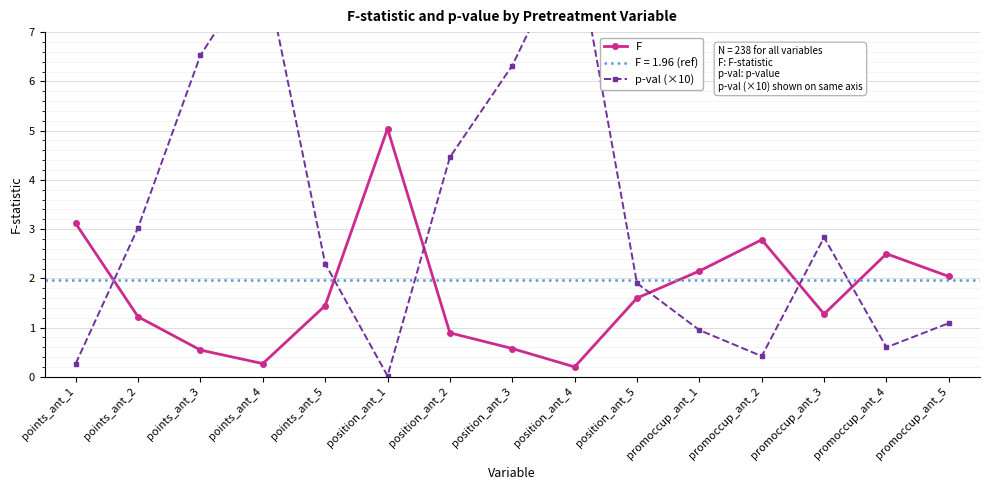

At which category does F reach its first local peak?

position_ant_1